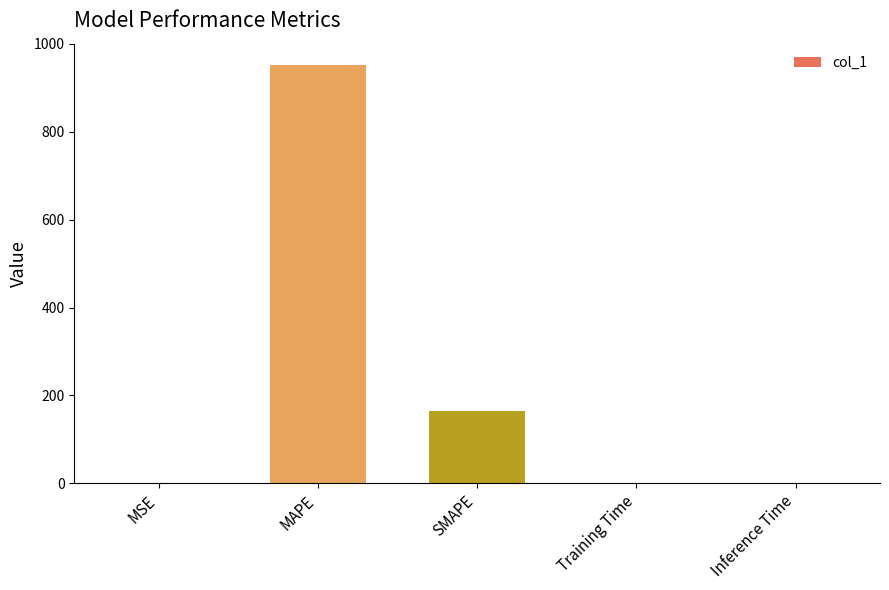

Which has a higher value, MSE or SMAPE?

SMAPE